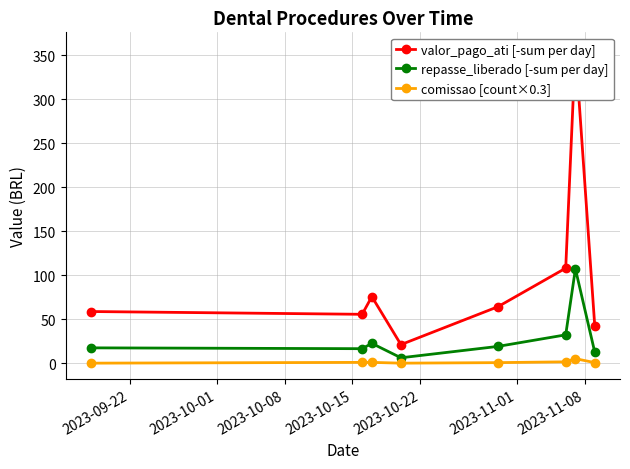

What is the value of the repasse_liberado [-sum per day] point at the 6th from the left?

32.5